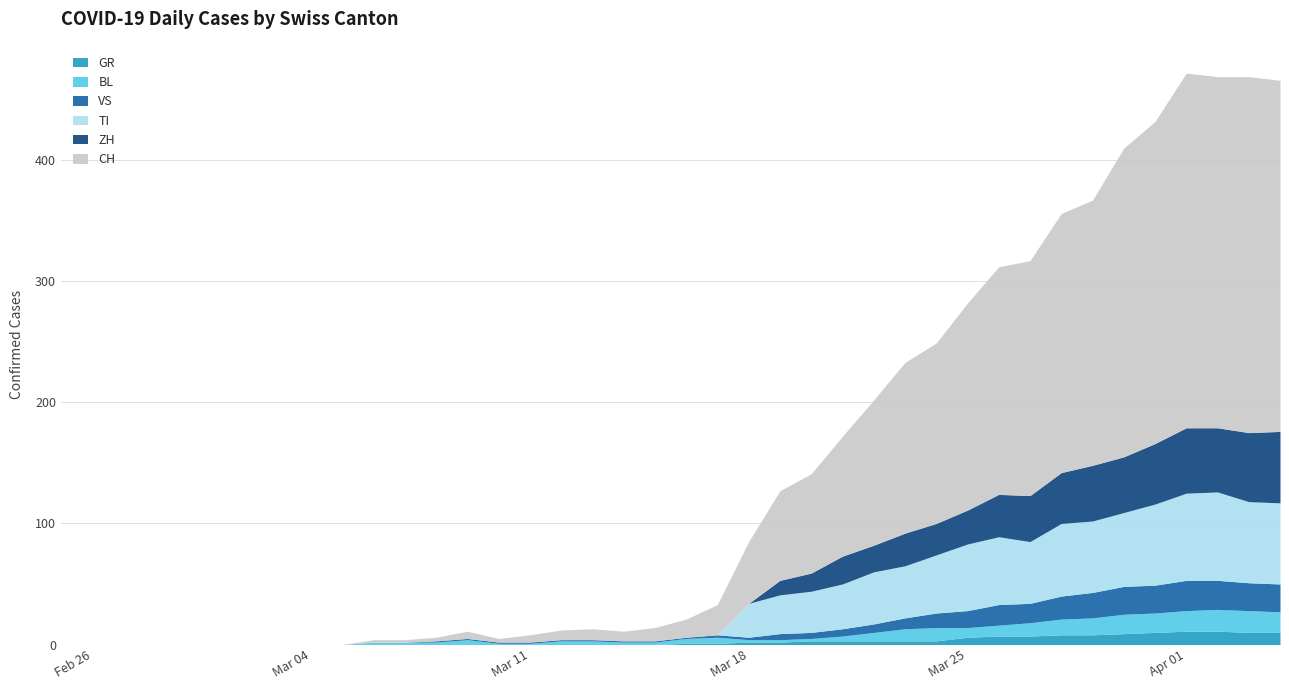

In TI, how many points are higher than both neighbors (excluding endpoints)?

3